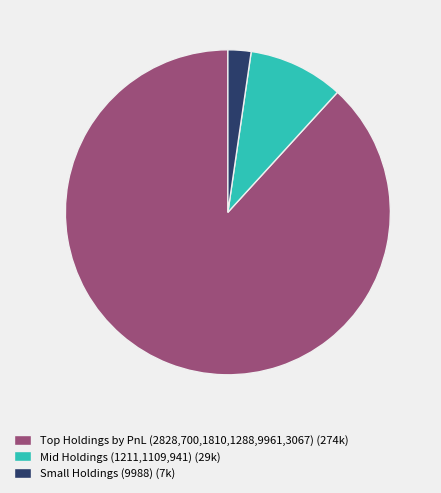

The Mid Holdings (1211,1109,941) (29k) slice represents 22% of the pie. True or false?

False